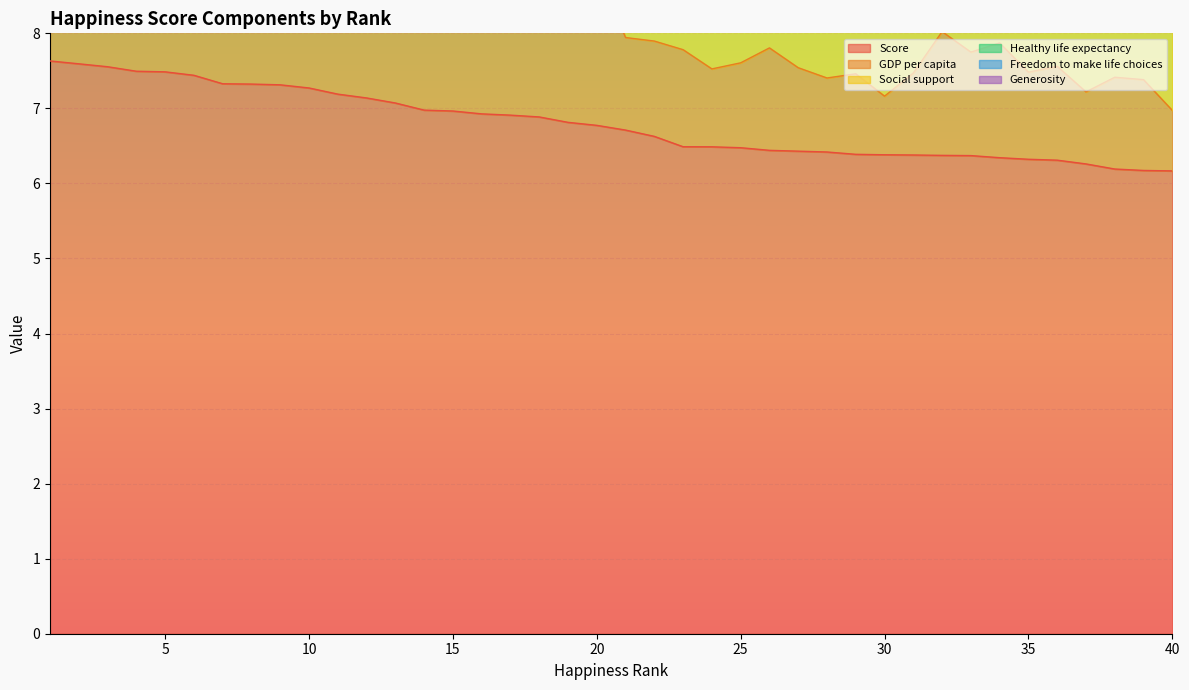

What is the difference between the highest and lowest values at 35?

6.0